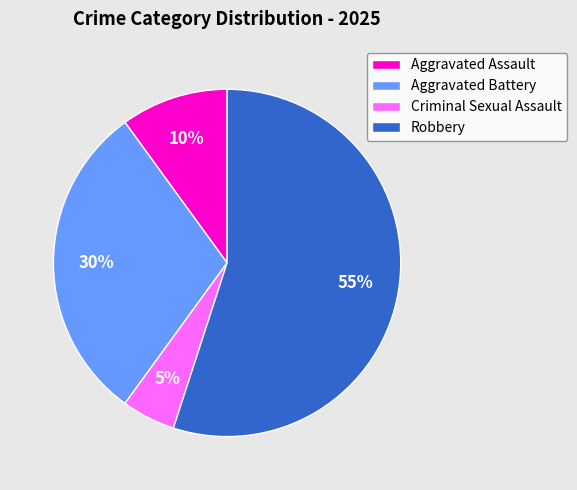

Is it true that Aggravated Battery is 20% of the pie?

False